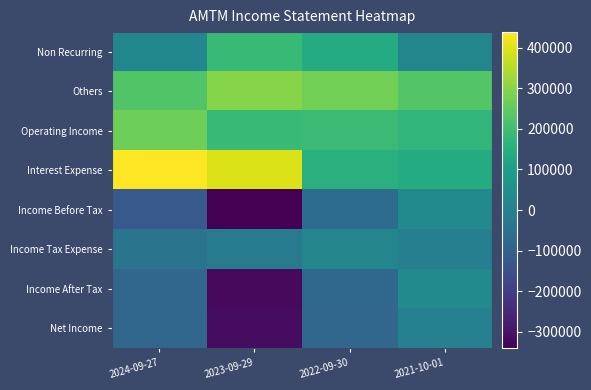

Which series has the largest total across all categories?

Interest Expense